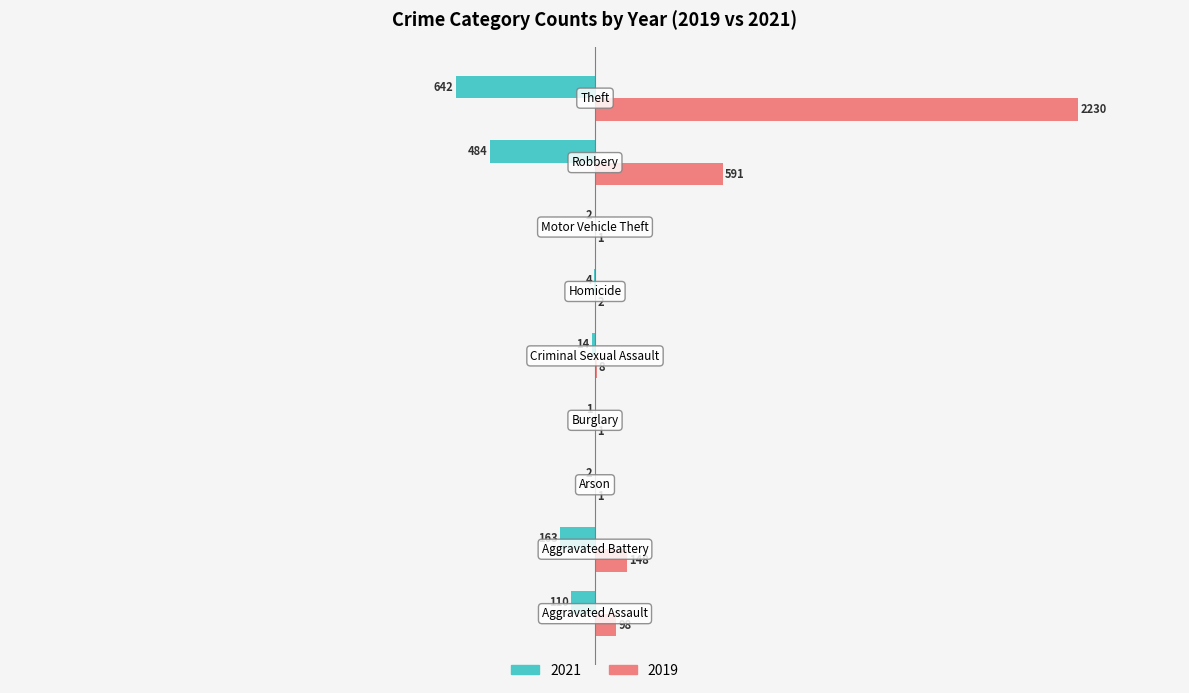

Which series has the largest total across all categories?

2019